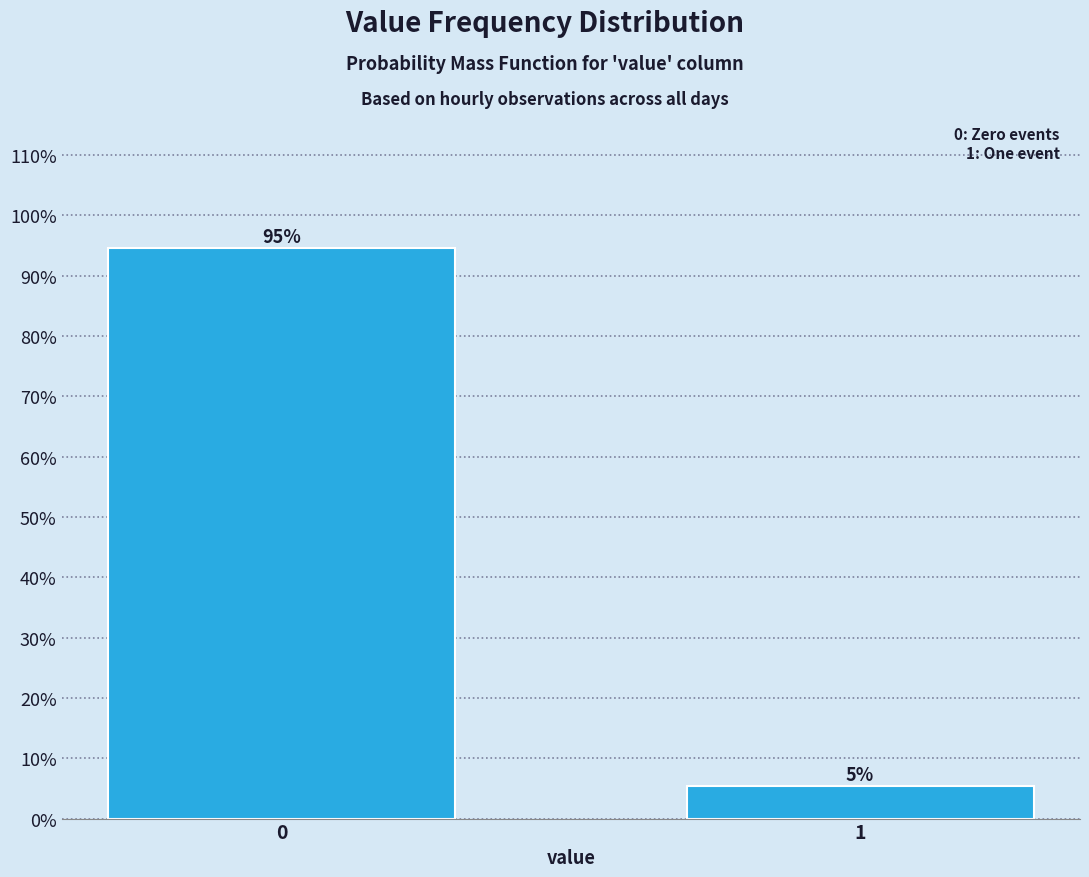

What value does the data have at 0?

94.6